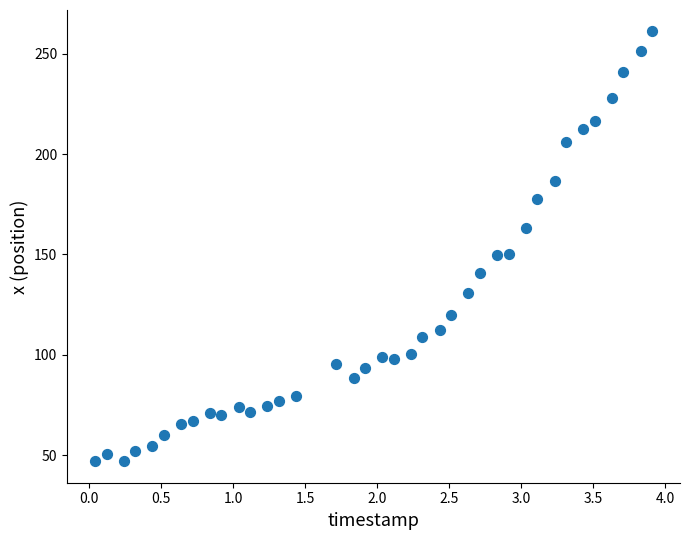

What is the range of Y values (max minus min)?

214.1